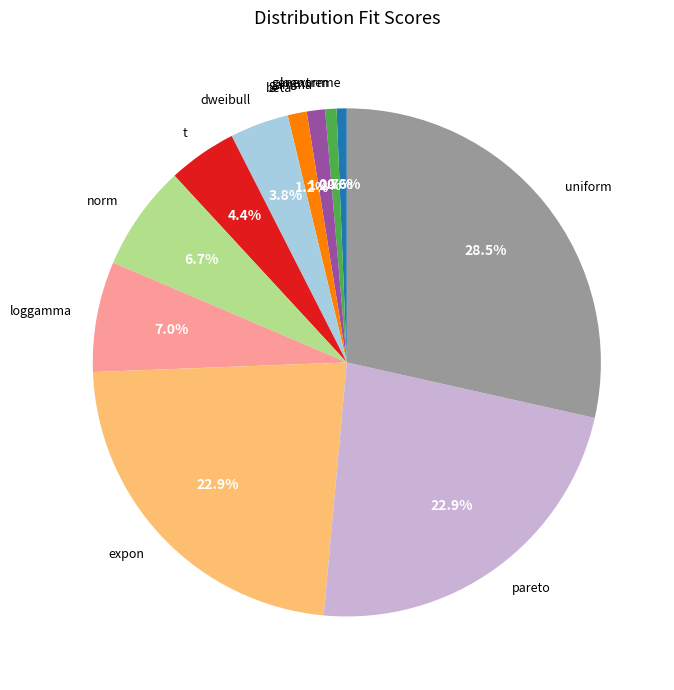

What percentage is the norm slice, to the nearest percent?

7%